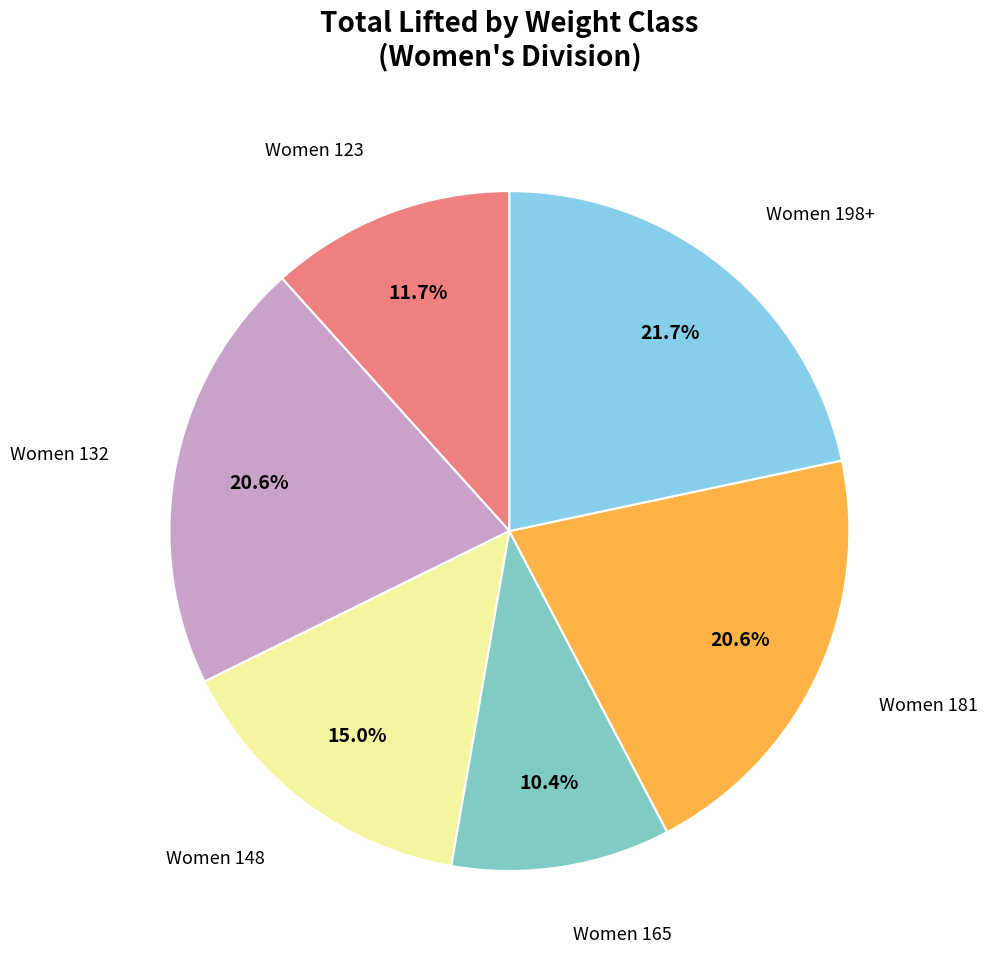

Which category has the smallest portion of the pie?

Women 165